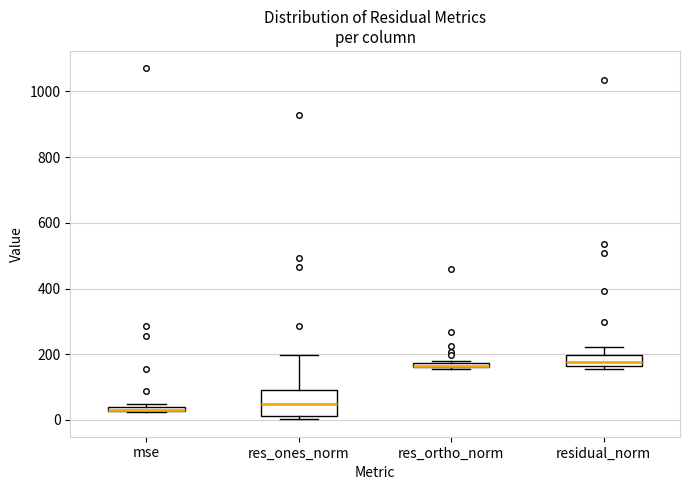

Where is the lower edge of the box for residual_norm on the y-axis? The values are not printed on the chart, so give them approximately, as read against the axis.

160